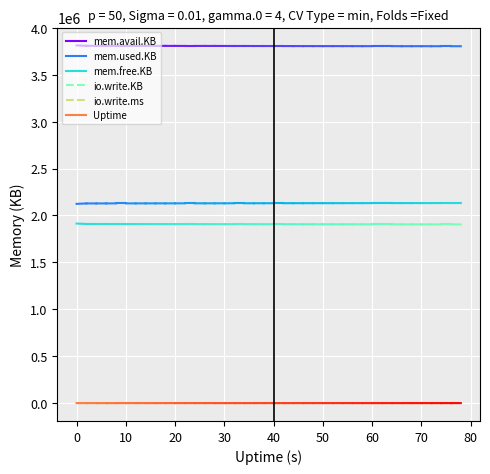

Which series has the largest total across all categories?

mem.avail.KB